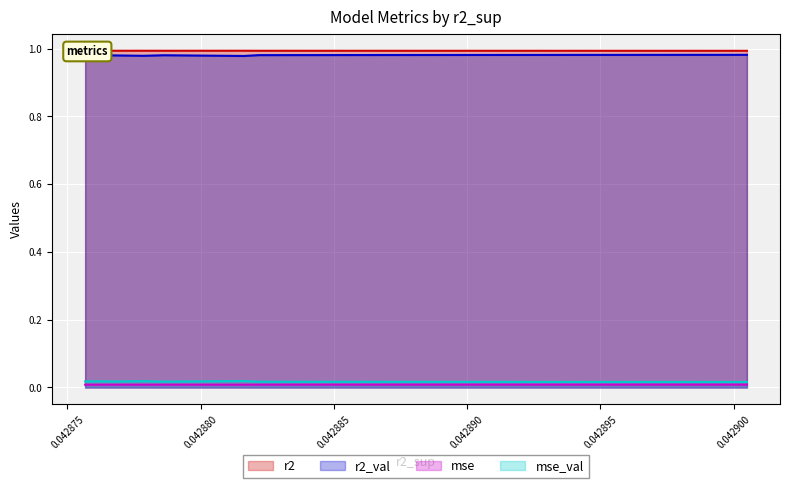

List the series in order of their peak value, highest first.

r2, r2_val, mse_val, mse